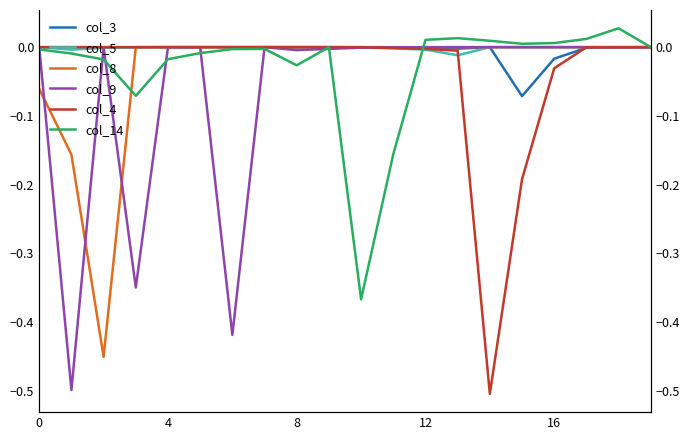

Rank the series at 10 from lowest to highest value.

col_14, col_9, col_5, col_3, col_8, col_4